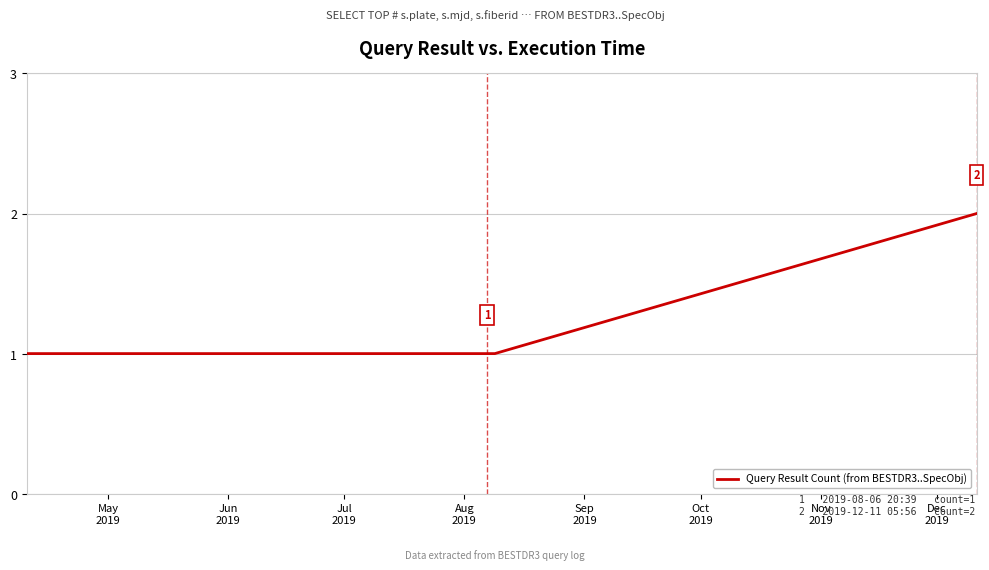

What is the average value?

1